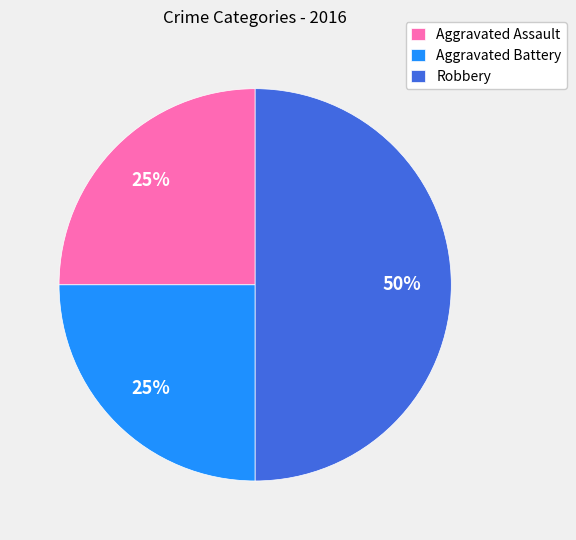

Between Aggravated Battery and Robbery, which is larger?

Robbery